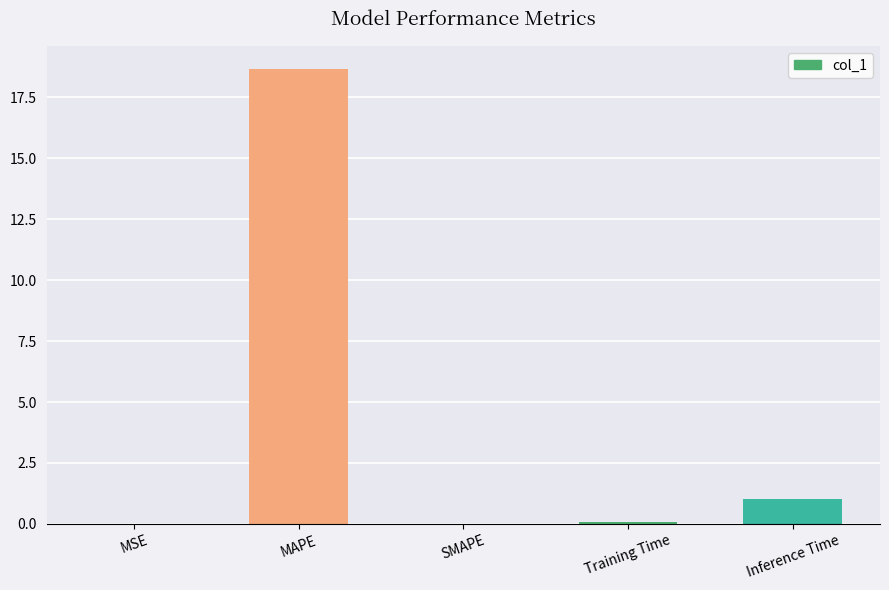

What value does the data have at MAPE?

18.7